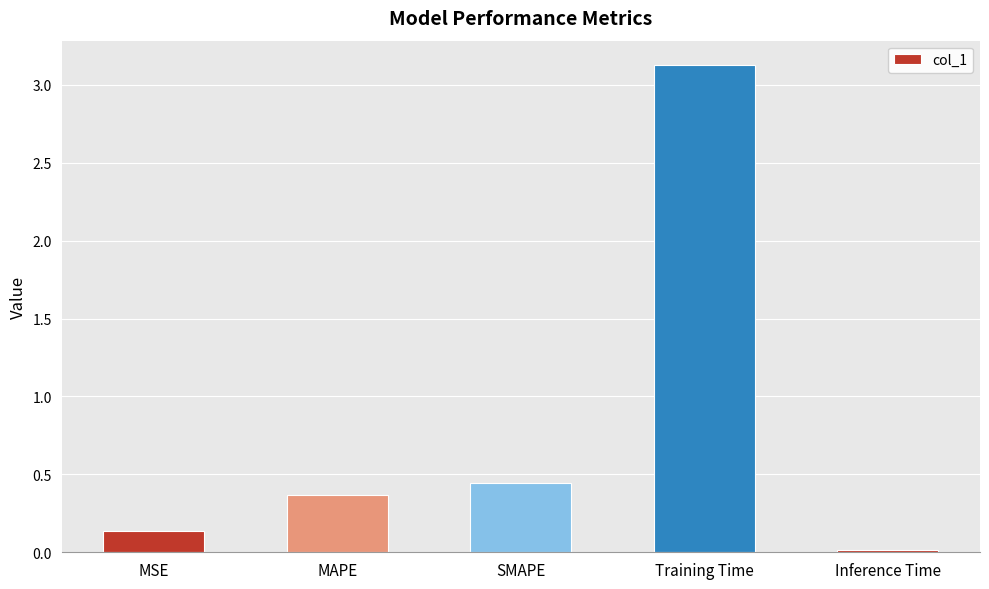

Rank the categories by value from highest to lowest.

Training Time, SMAPE, MAPE, MSE, Inference Time